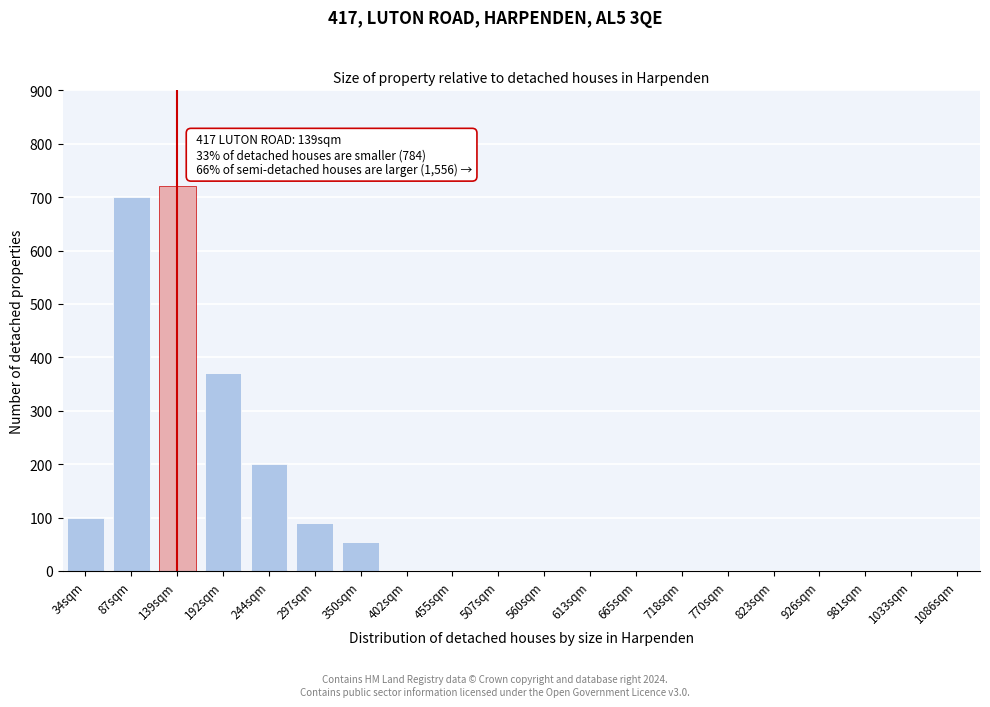

Reading left to right, list all the values displayed in this chart.

34sqm=100	87sqm=700	139sqm=720	192sqm=370	244sqm=200	297sqm=90	350sqm=55	402sqm=0	455sqm=0	507sqm=0	560sqm=0	613sqm=0	665sqm=0	718sqm=0	770sqm=0	823sqm=0	926sqm=0	981sqm=0	1033sqm=0	1086sqm=0